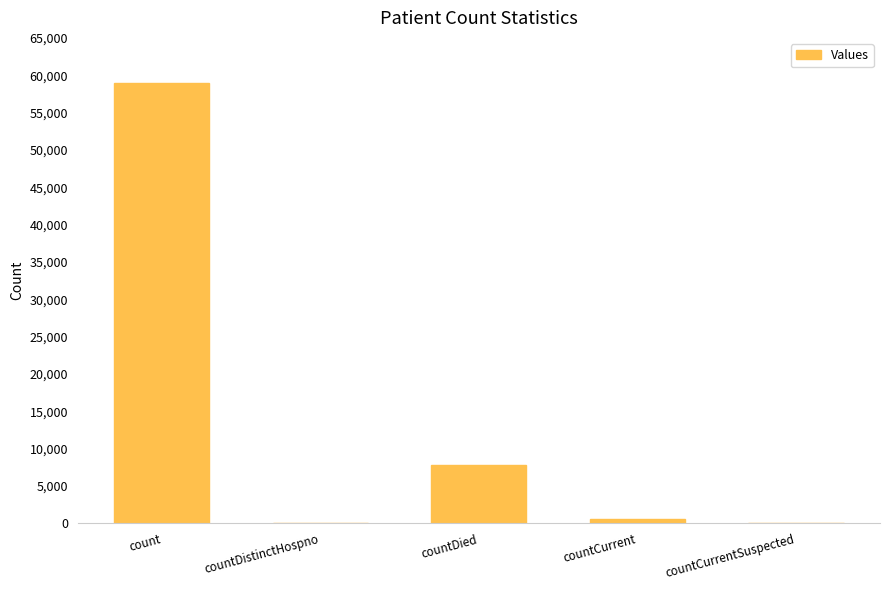

At which category does the chart reach its peak across all series?

count